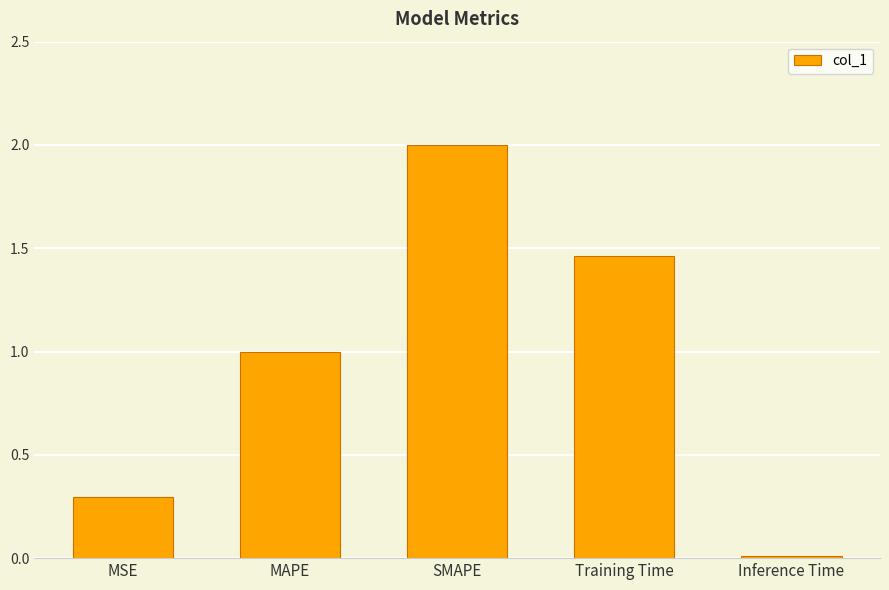

Rank the categories by value from lowest to highest.

Inference Time, MSE, MAPE, Training Time, SMAPE